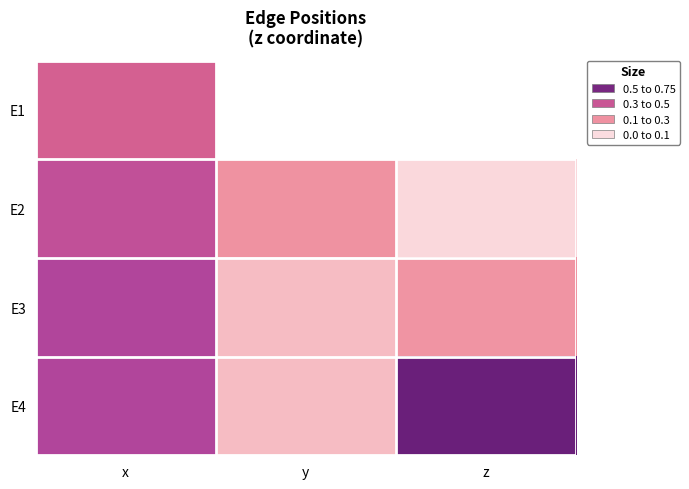

What is the maximum value shown in the chart?

0.8